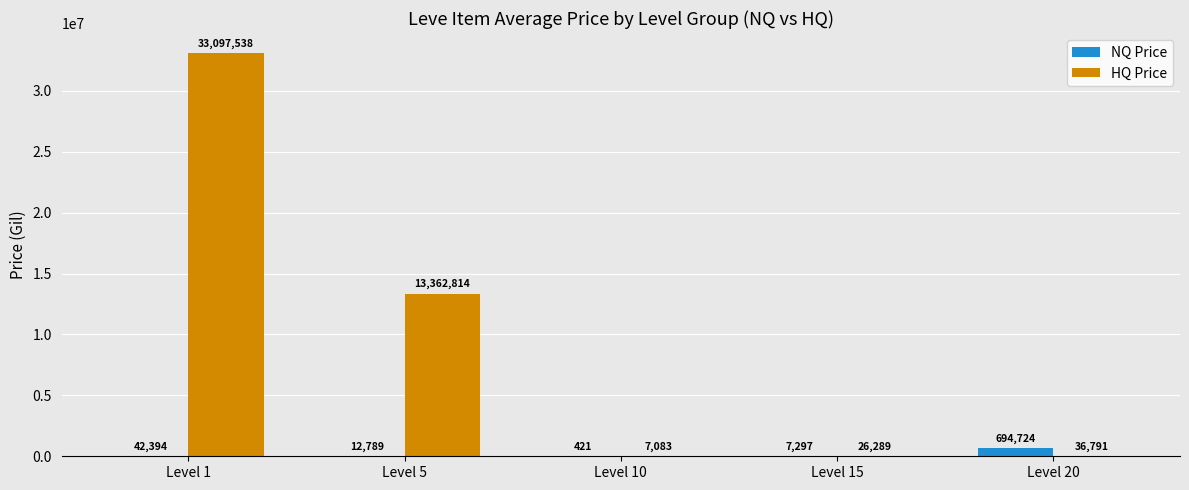

How many groups of bars are there?

5